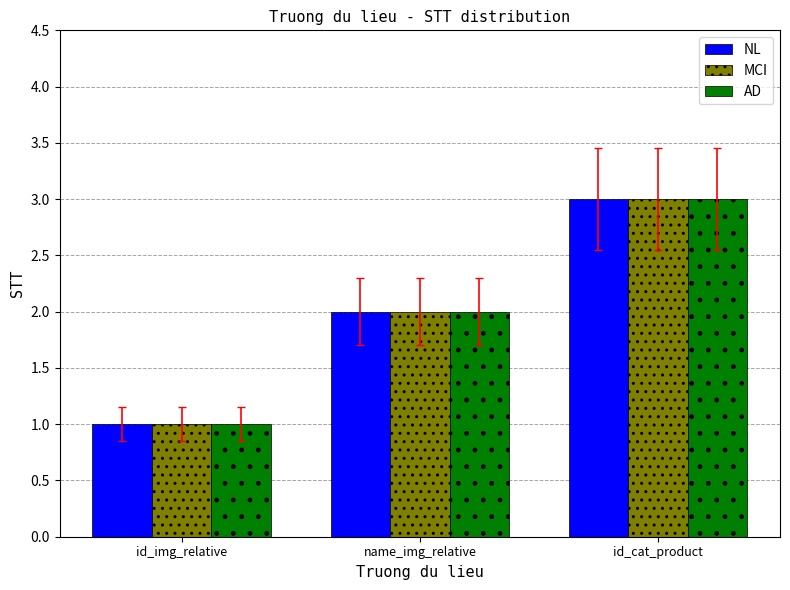

What is the total value across all series at name_img_relative?

6